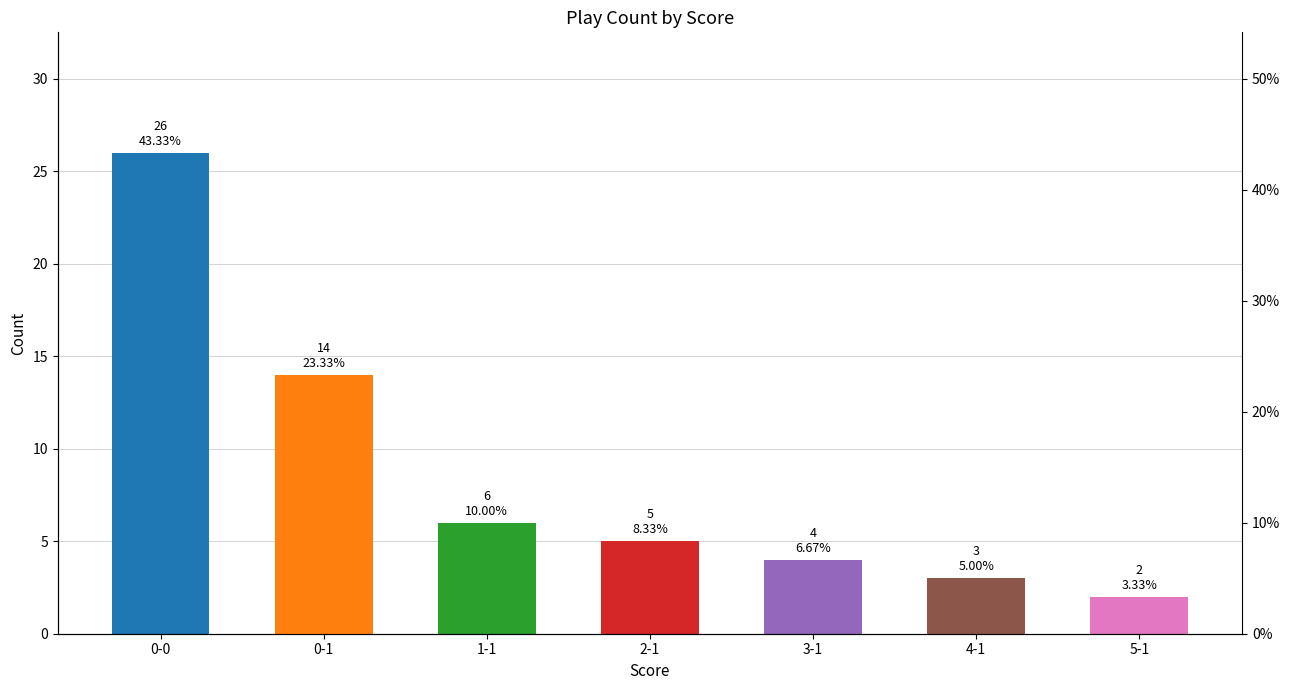

Where is the data nearest to the value 14?

0-1